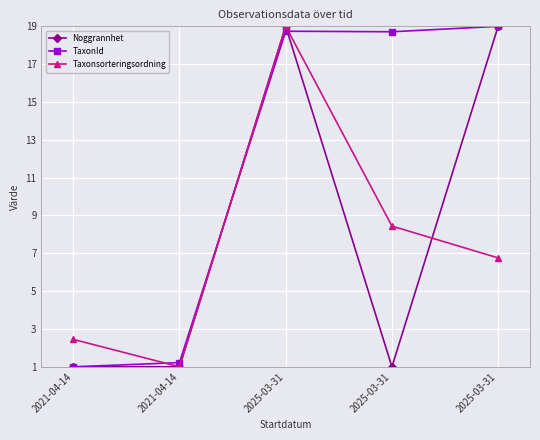

Which label corresponds to the largest value in the chart?

2025-03-31